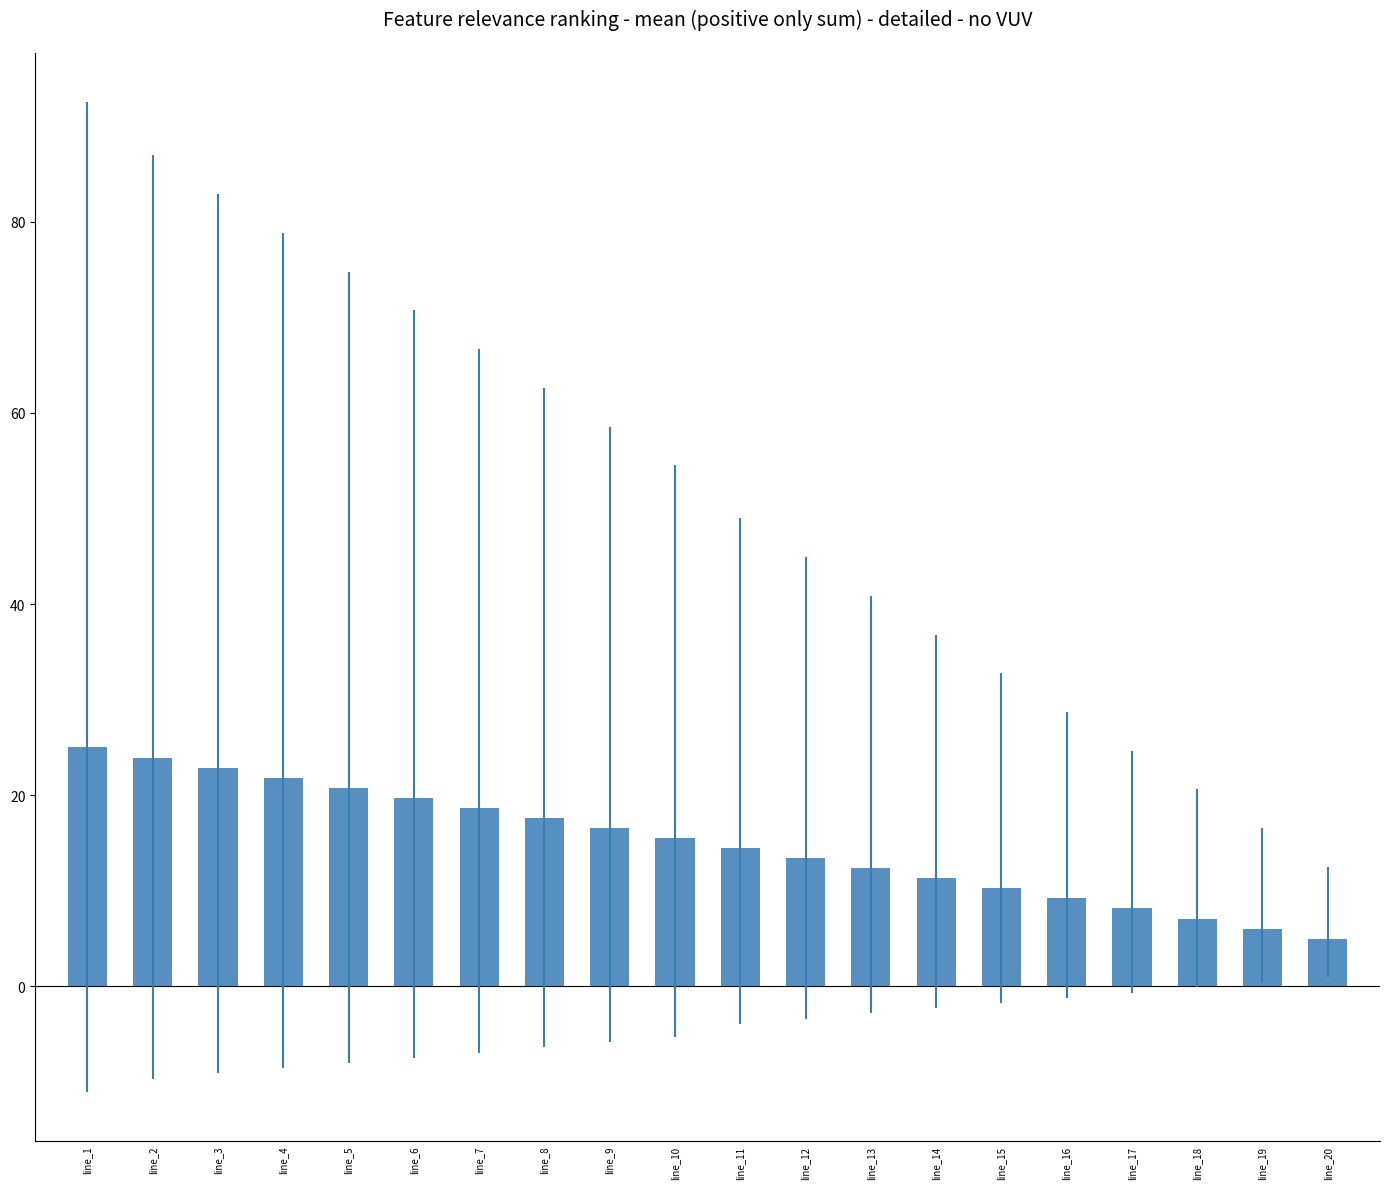

How many data points are less than 15?

10